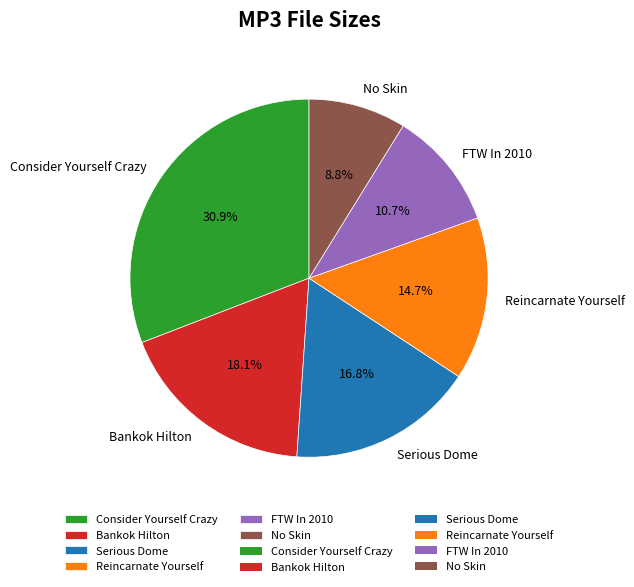

Which slice is the largest?

Consider Yourself Crazy